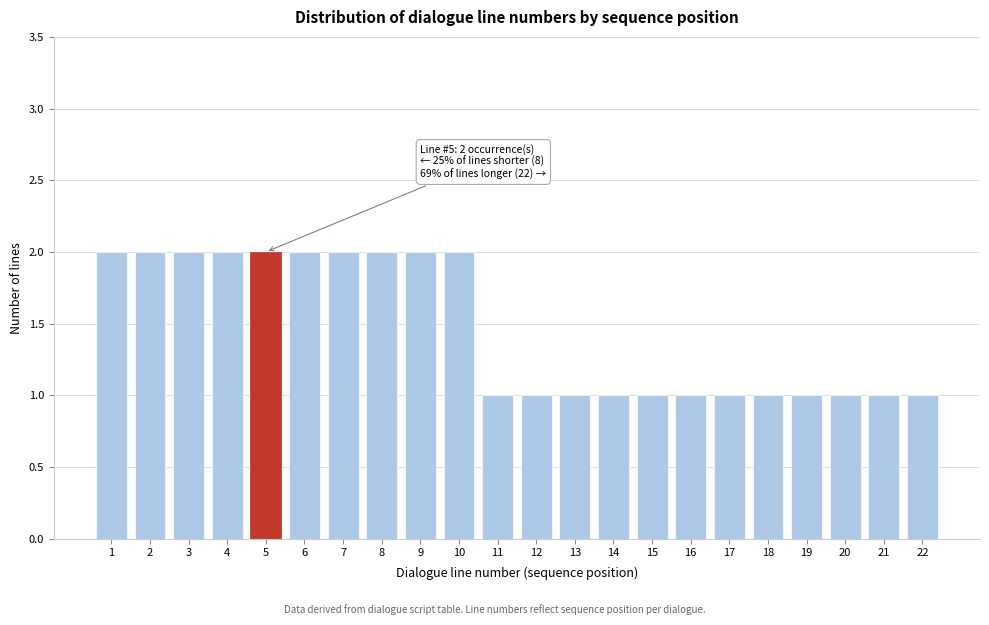

Reading right to left, list all the values displayed in this chart.

22=1	21=1	20=1	19=1	18=1	17=1	16=1	15=1	14=1	13=1	12=1	11=1	10=2	9=2	8=2	7=2	6=2	5=2	4=2	3=2	2=2	1=2